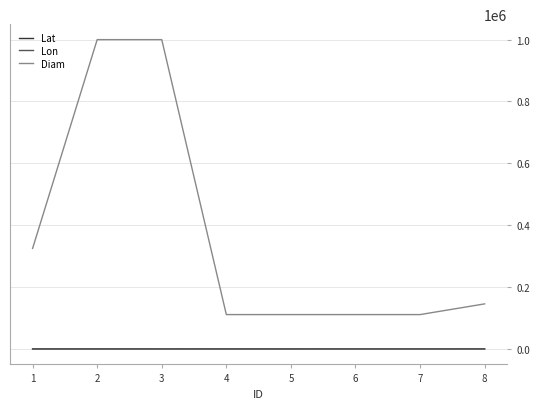

The value of Lon at 7 is 114.6. True or false?

True